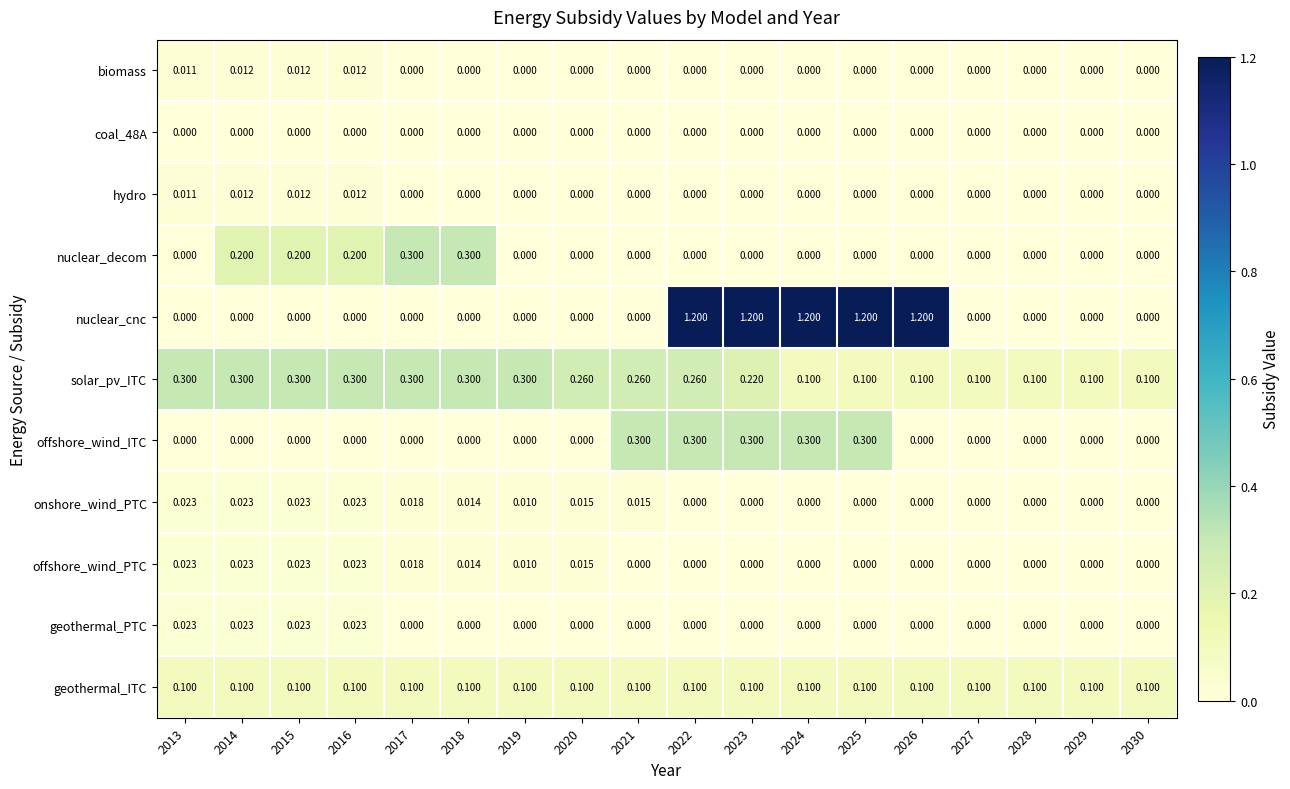

Which series has the widest spread of values?

nuclear_cnc